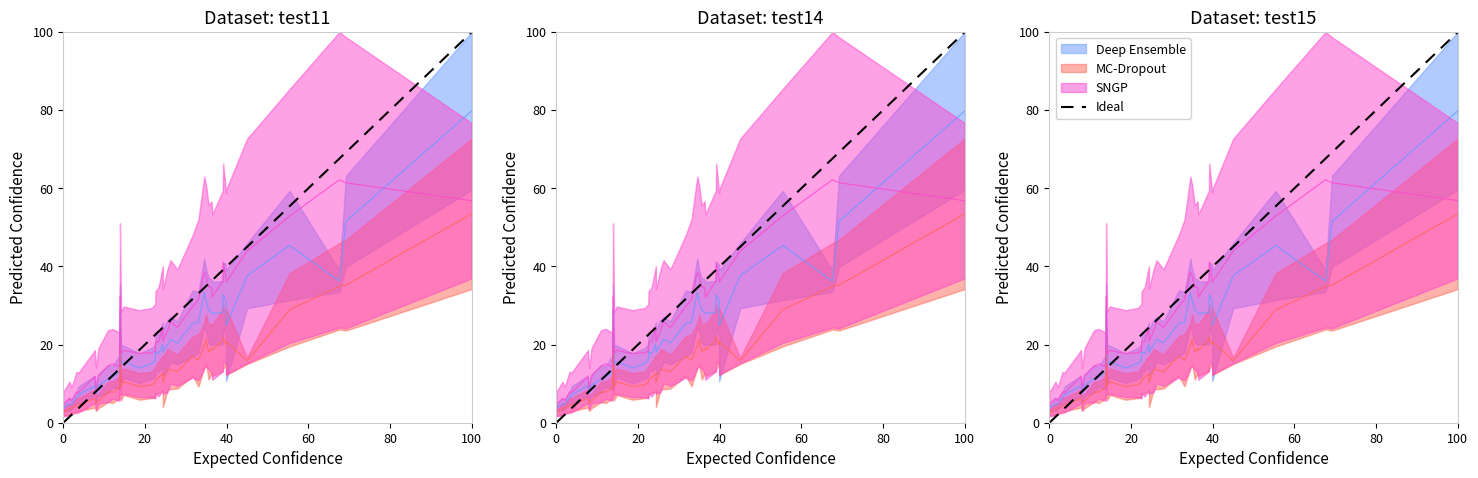

Between 0 and 100, which is larger?

100